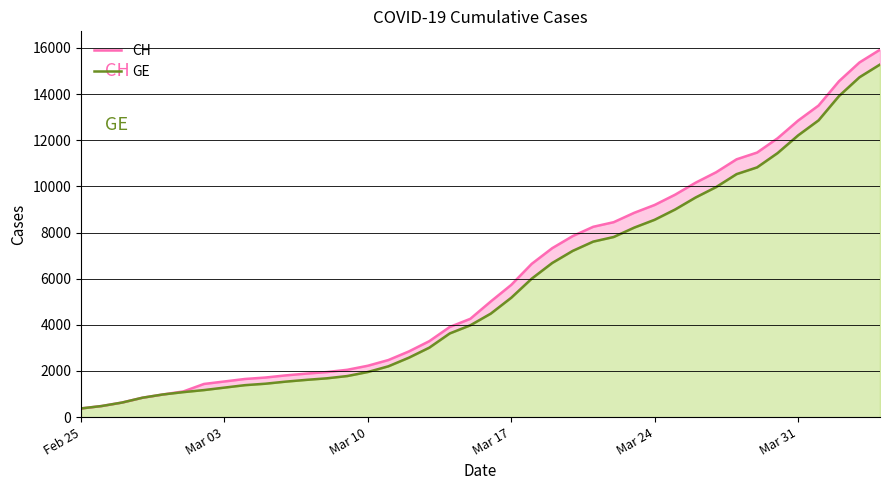

How many data points in CH are less than 5012?

20